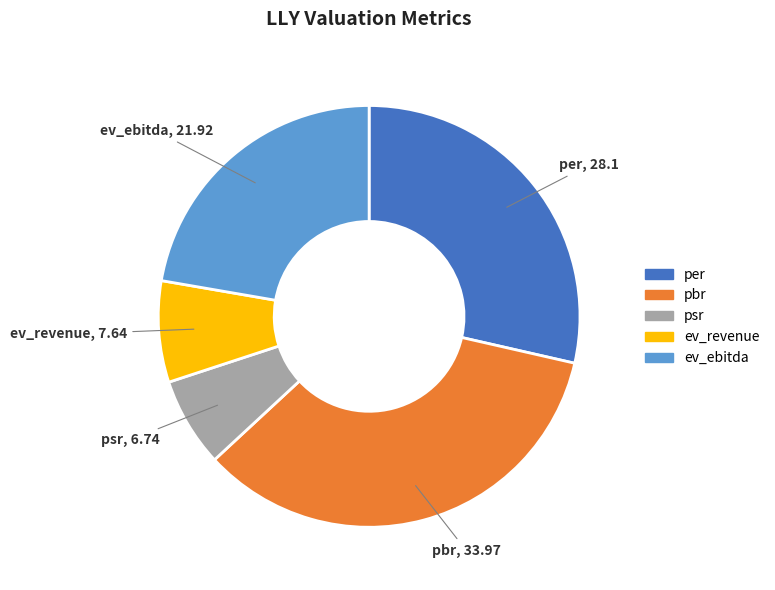

Is per the majority of the pie?

No